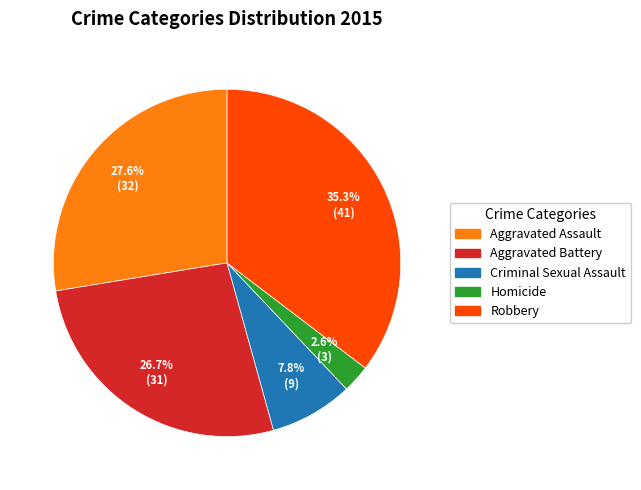

Approximately how many times larger is the value at Aggravated Battery compared to Criminal Sexual Assault?

3.4